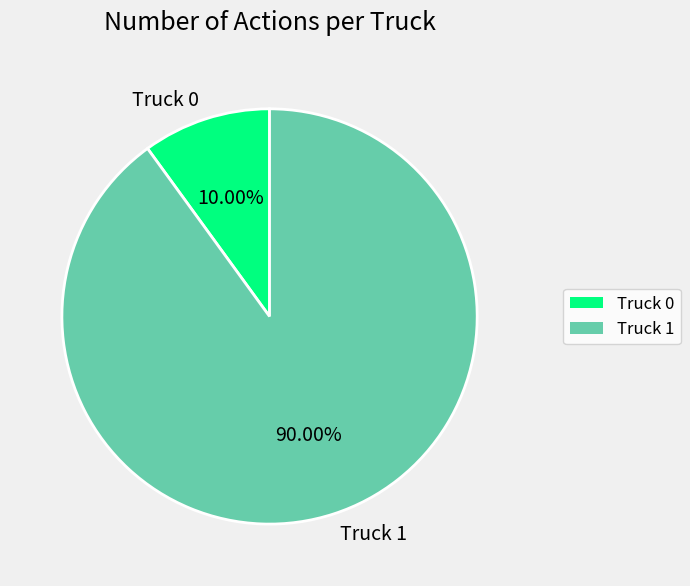

To the nearest percent, what is the combined percentage of Truck 1 and Truck 0?

100%